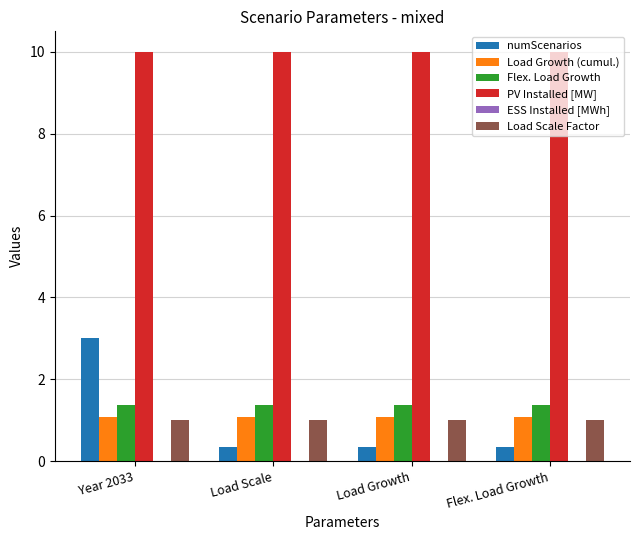

What is the greatest value displayed?

10.0